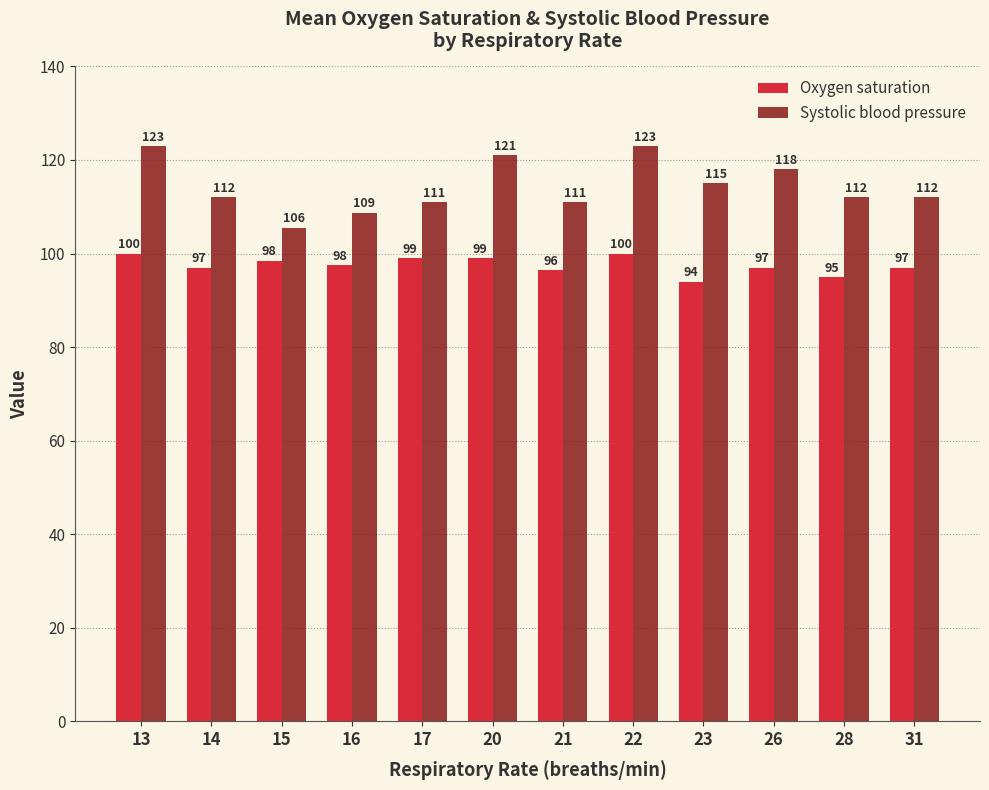

The value of Systolic blood pressure at 31 is 153.2. True or false?

False